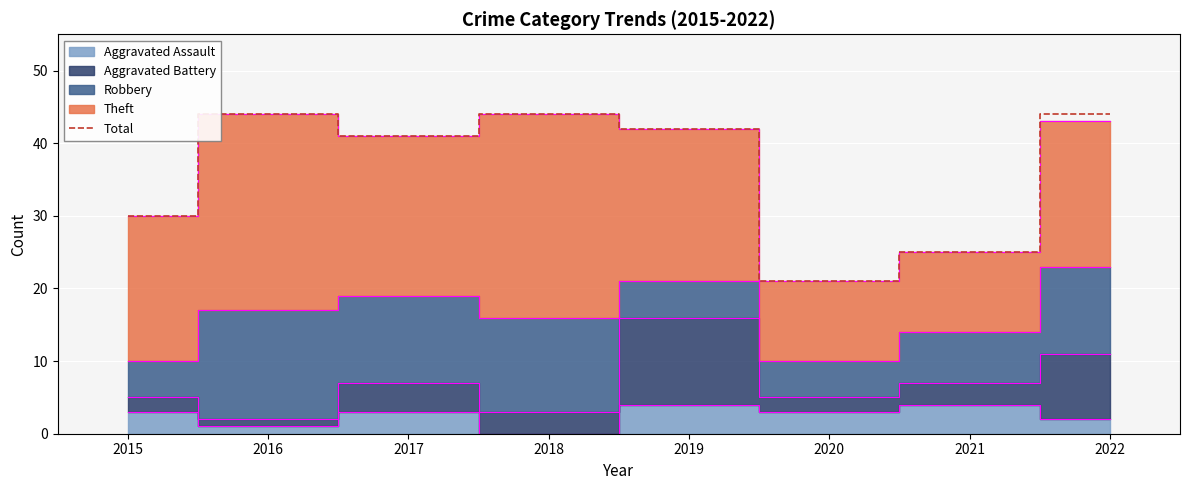

Is it true that Total equals 21 at 2020?

True